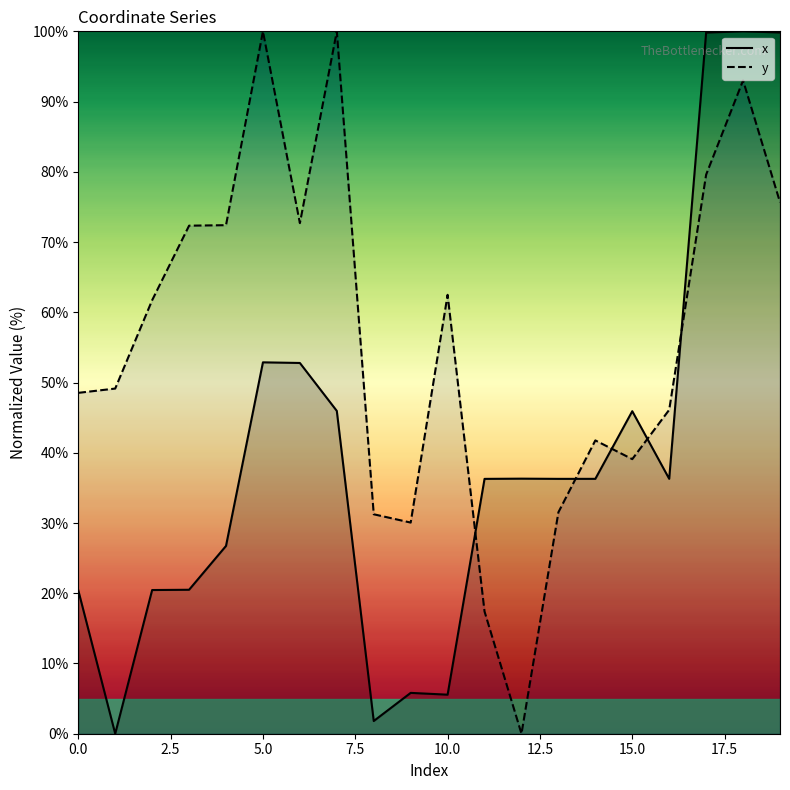

After their last crossing, which series has the higher values: x or y?

x